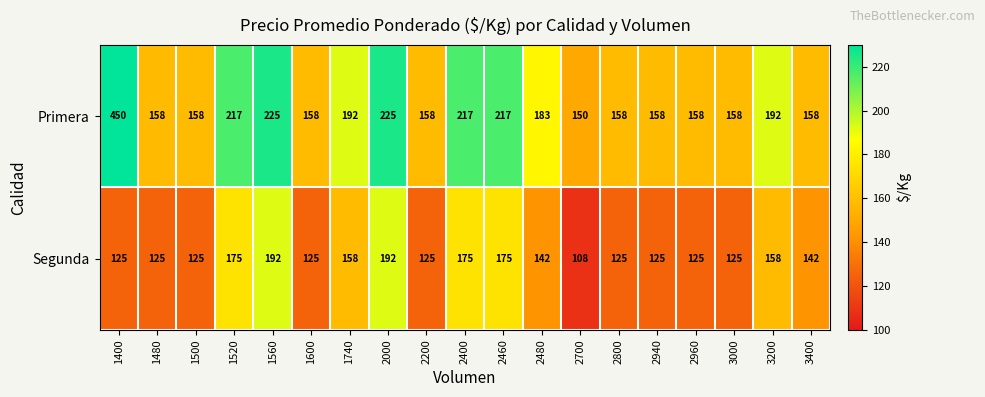

Which series has the widest spread of values?

Primera